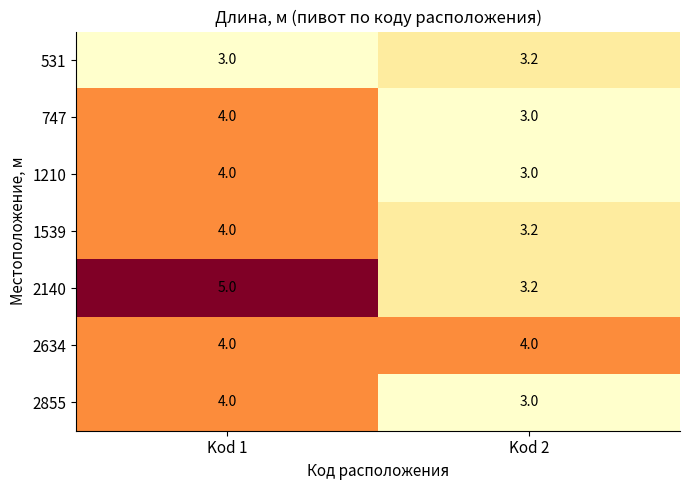

The value of 747 at Kod 2 is 1.6. True or false?

False